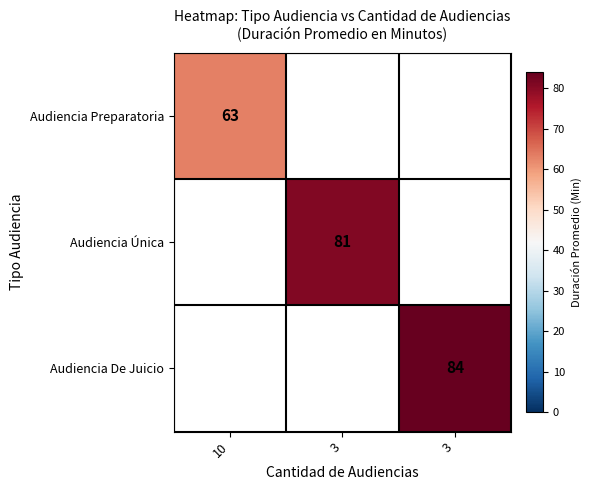

Which label corresponds to the largest value in the chart?

3